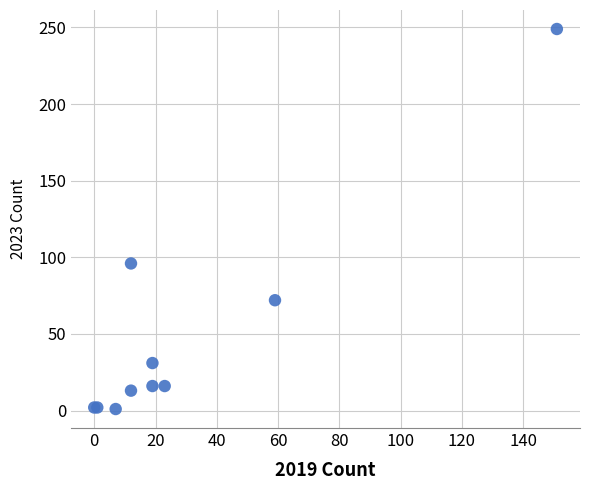

What Y value in the scatter plot is closest to 125?

96